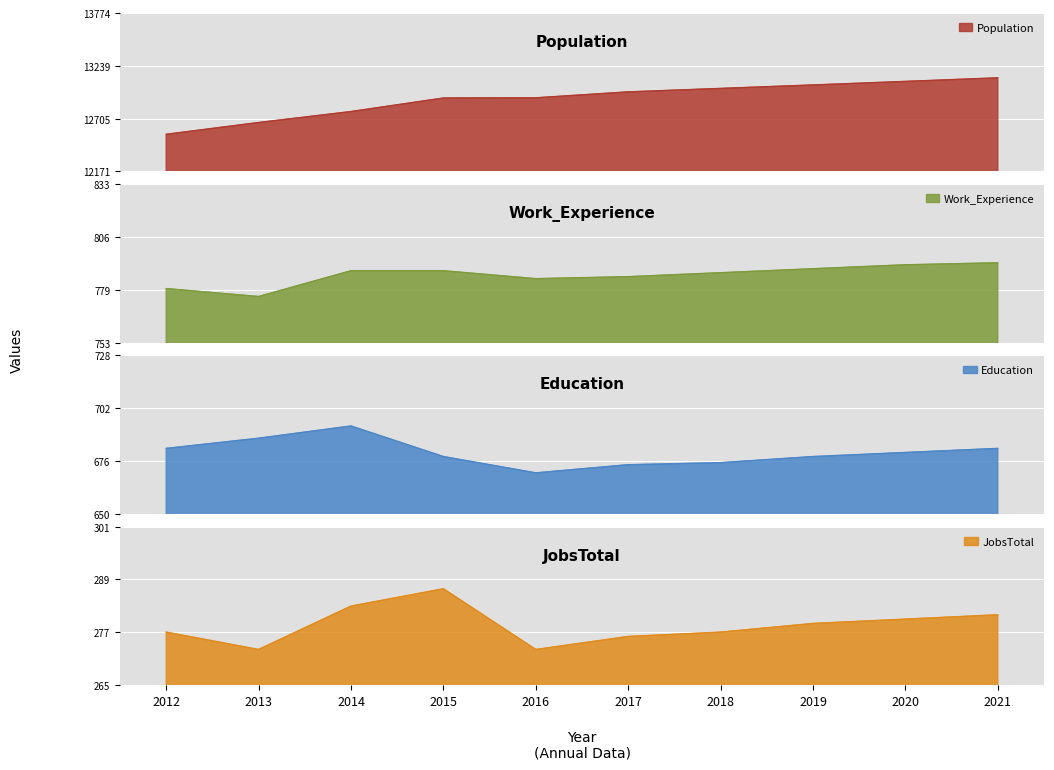

Rank the series at 2013 from lowest to highest value.

JobsTotal, Education, Work_Experience, Population